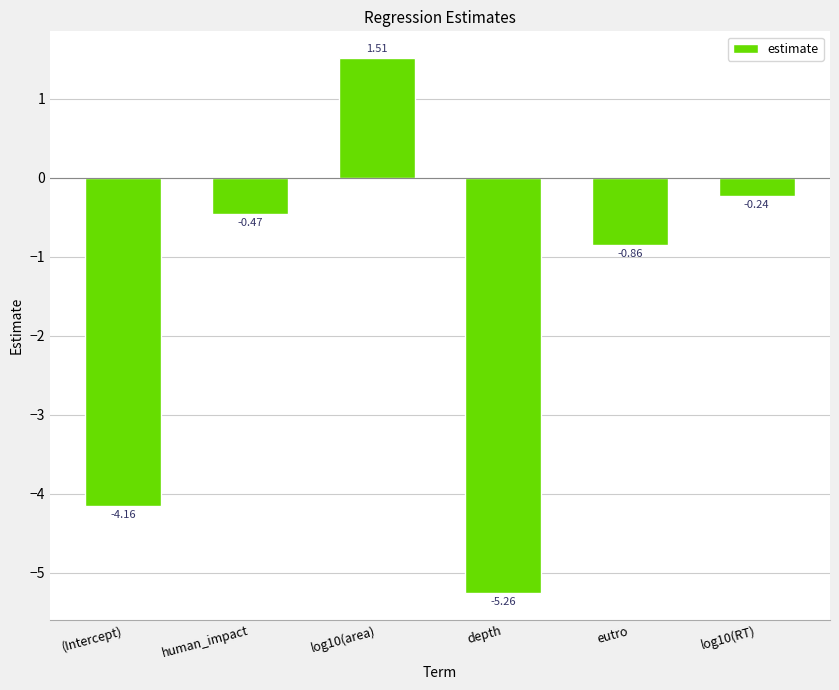

List the labels in order of value, largest first.

log10(area), log10(RT), human_impact, eutro, (Intercept), depth